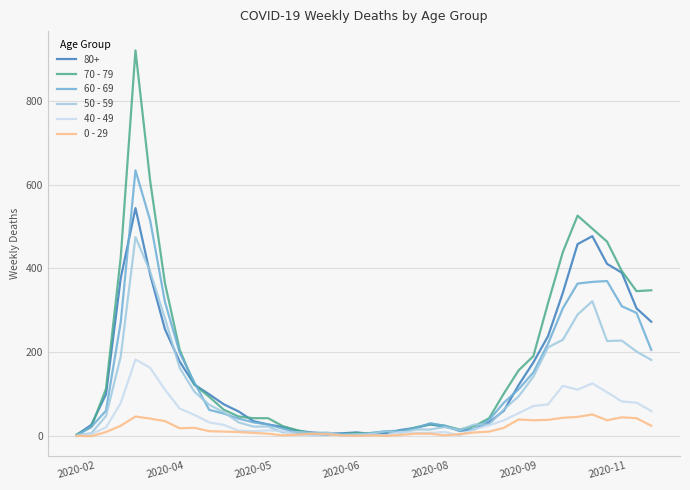

Count the number of categories in the chart.

40